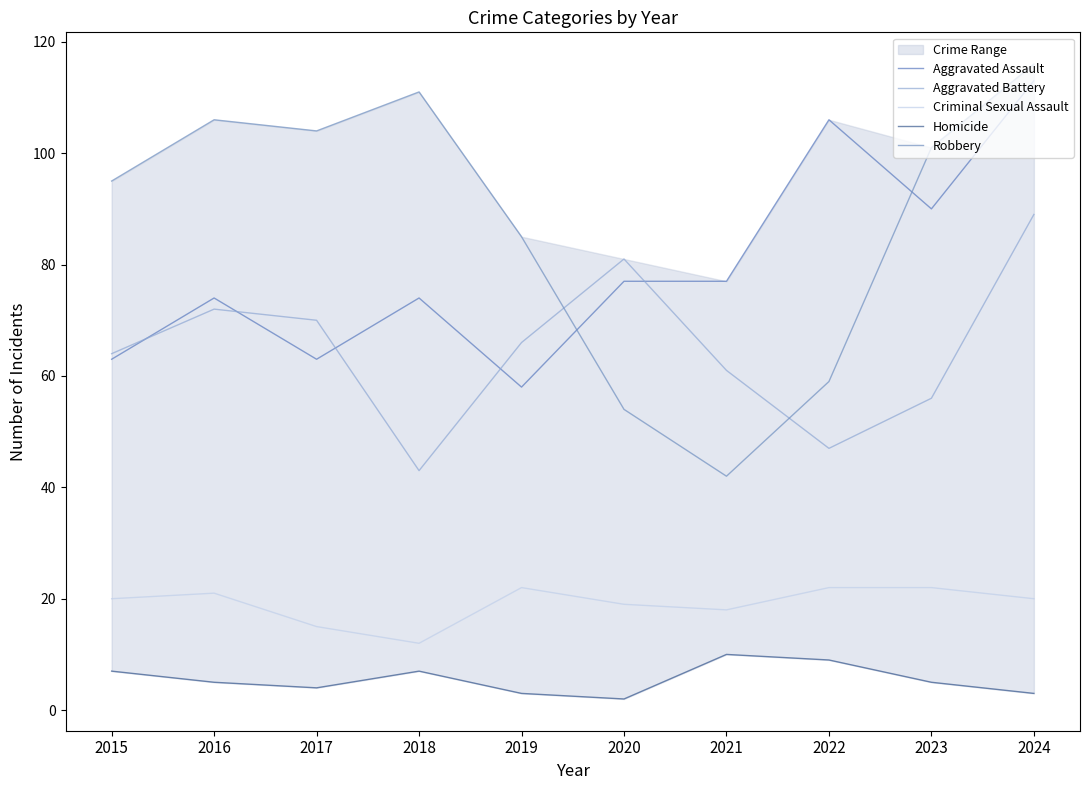

What is the difference between the second highest and minimum values in the Homicide series?

7